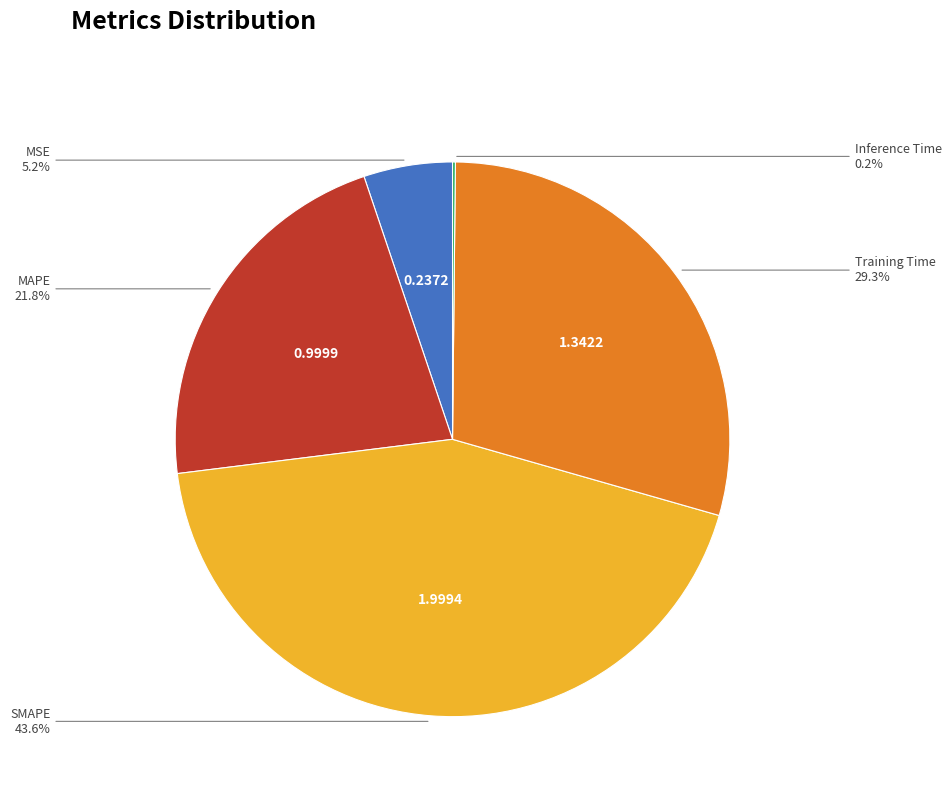

Is there a majority slice in this chart?

No